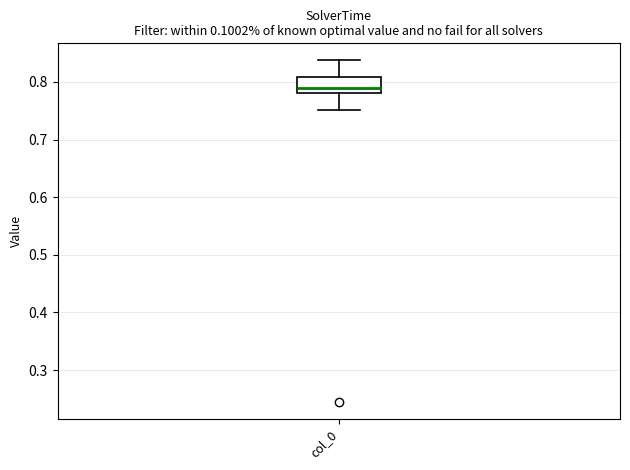

Transcribe this box plot: give where the median line is, the range the box spans, and where the two whiskers end, as read against the y-axis. The values are not printed on the chart, so give them approximately, as read against the axis.

median 0.79, box 0.78 to 0.81, whiskers 0.75 to 0.84